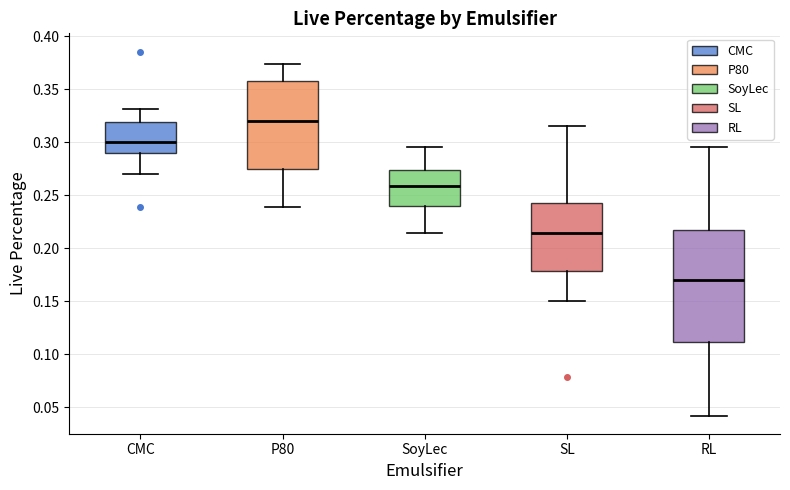

Comparing the boxes themselves (not the whiskers), which one is the tallest?

RL